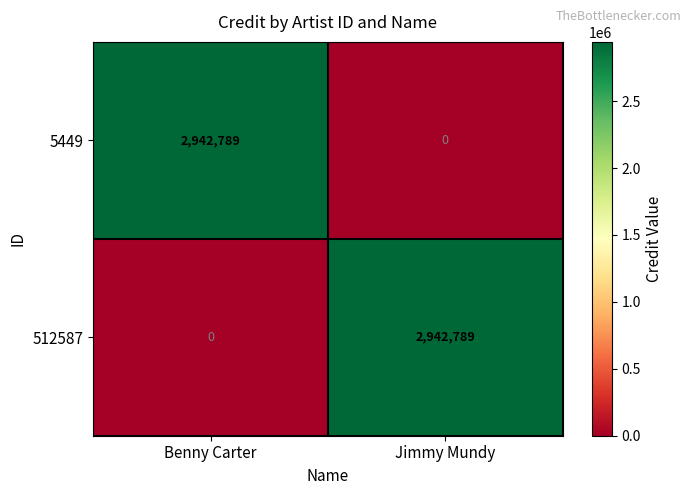

What is the difference between the 5449 values at Jimmy Mundy and Benny Carter?

2942789